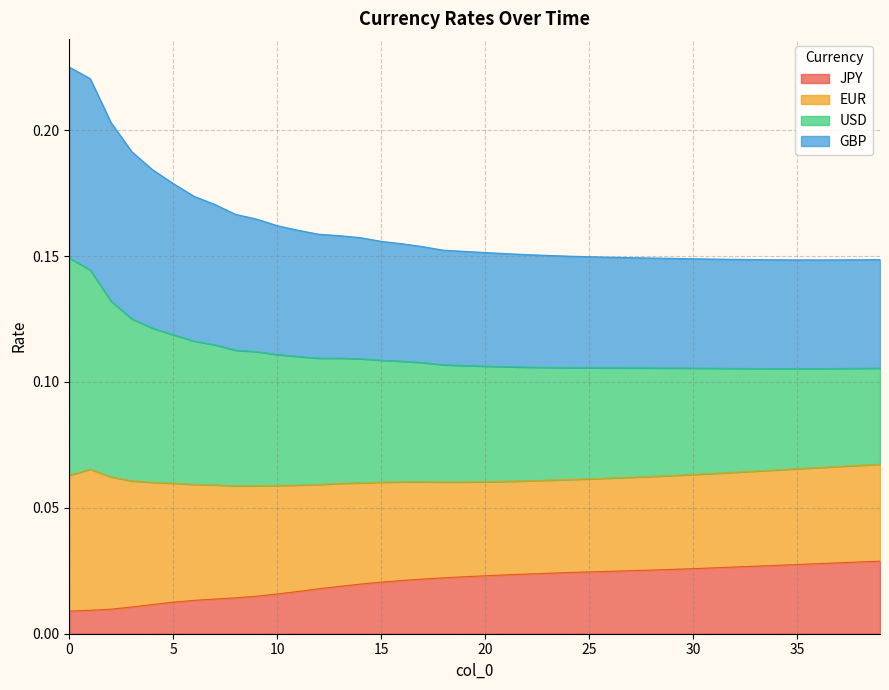

What are all the series names shown in the legend?

JPY, EUR, USD, GBP